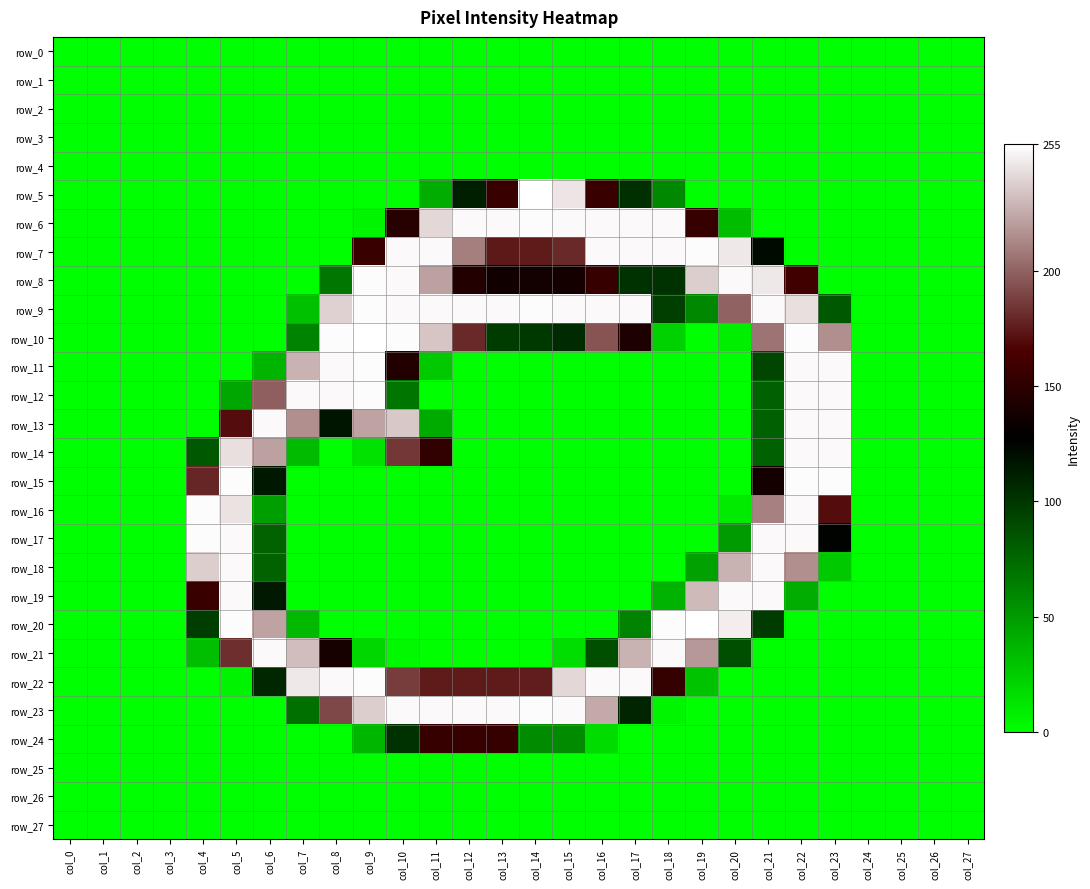

Between col_10 and col_22, which series saw the biggest shift?

row_15